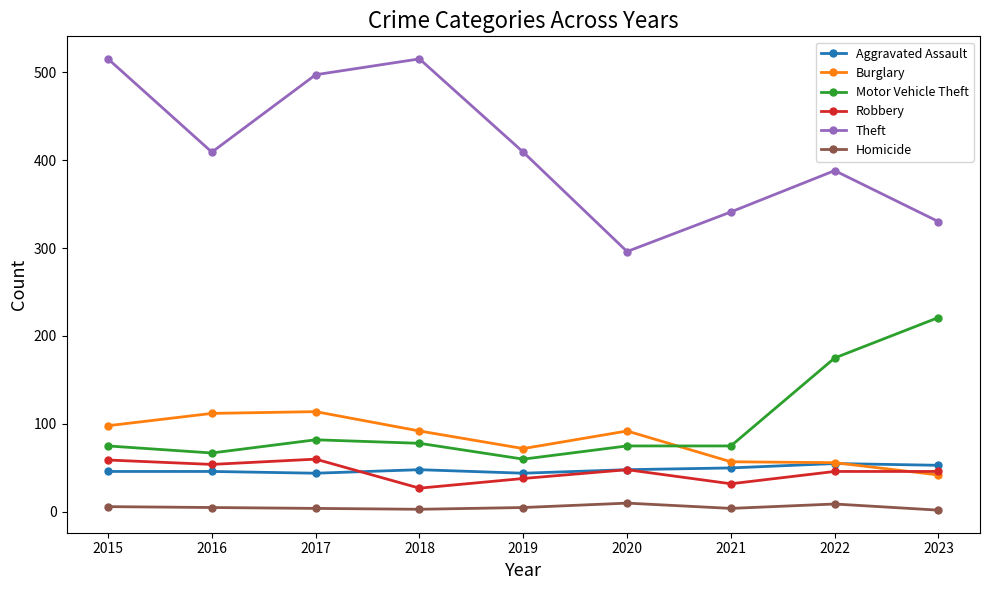

True or false: Robbery has more than 0 points higher than both neighbors.

True